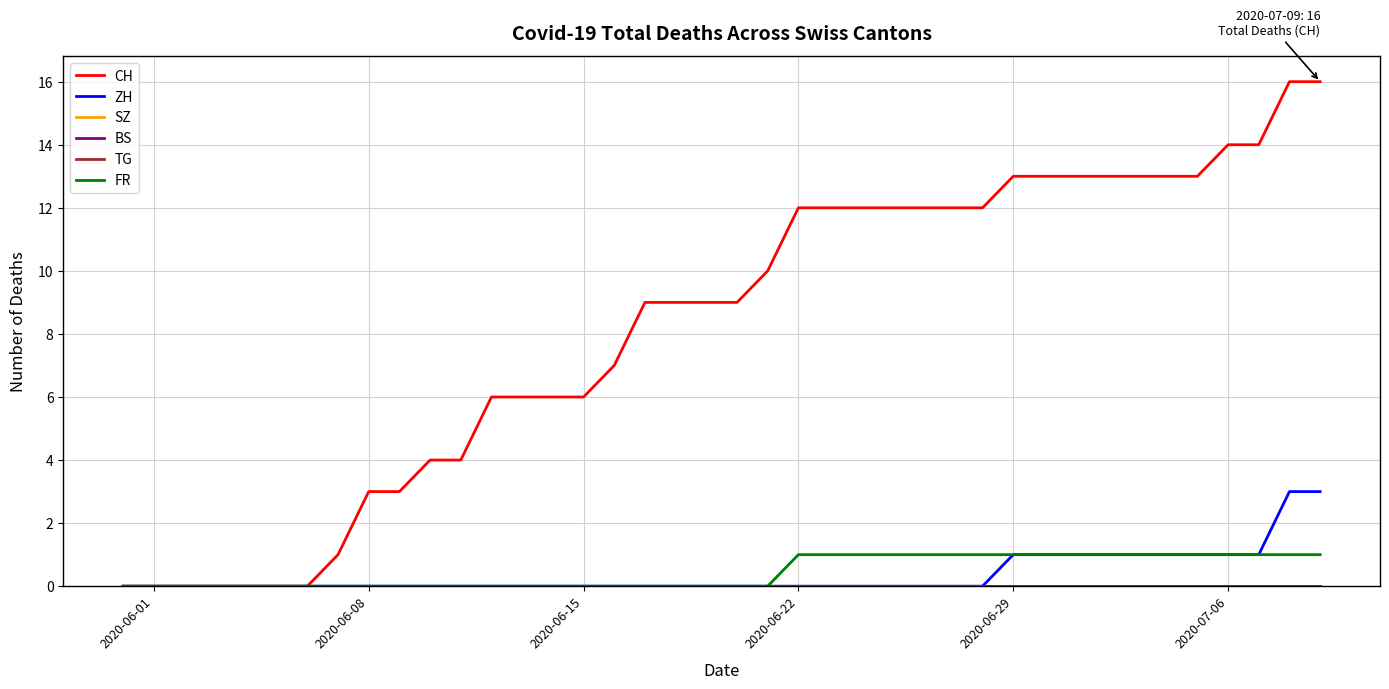

Is this an area chart (filled region under the line)?

No